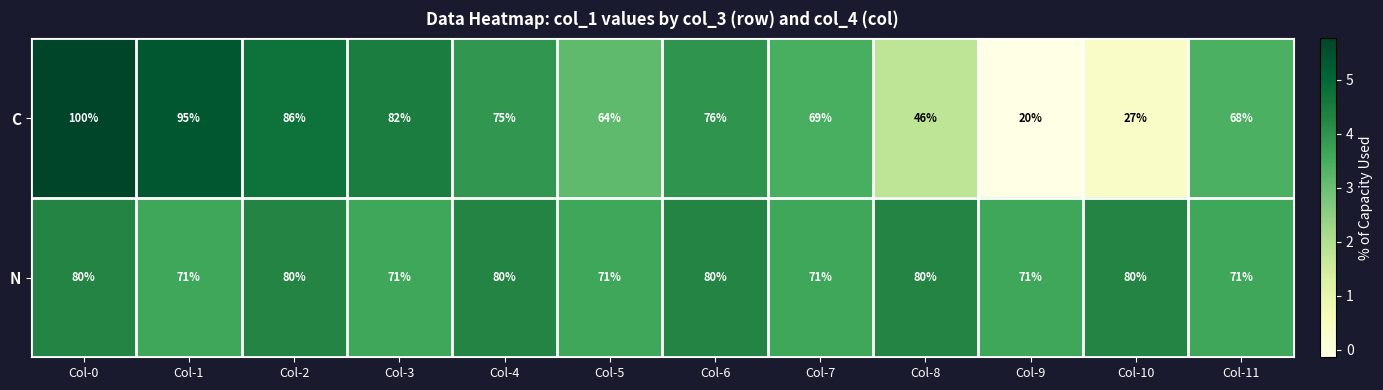

The value of N at Col-9 is 71. True or false?

True